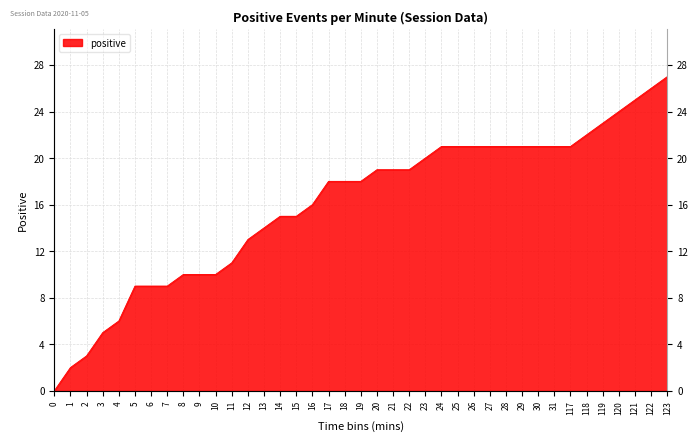

What value does the data have at 24?

21